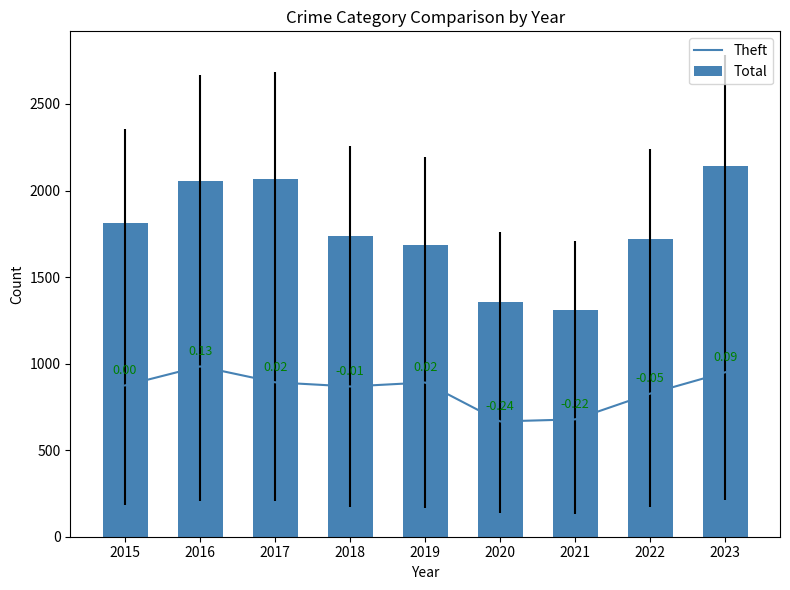

List the labels in order of Theft value, largest first.

2016, 2023, 2017, 2019, 2015, 2018, 2022, 2021, 2020